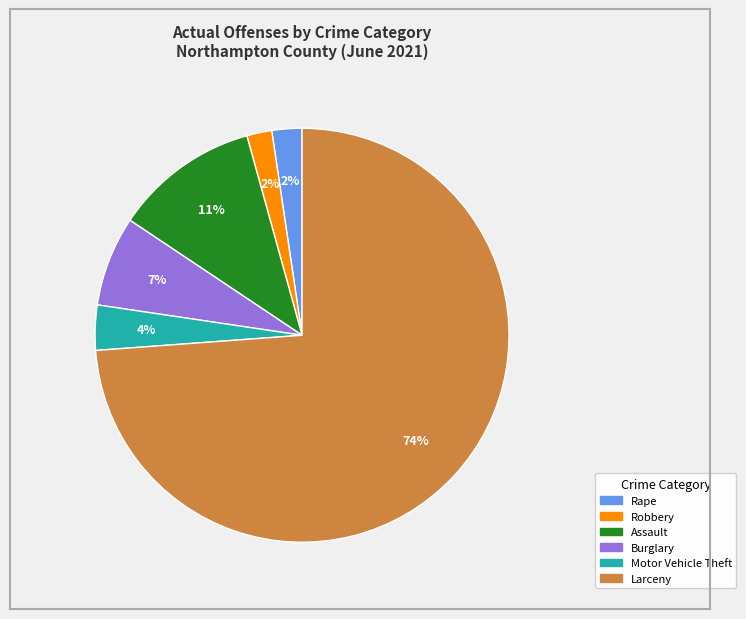

To the nearest percent, what is the difference between the largest and smallest slice percentages?

72%